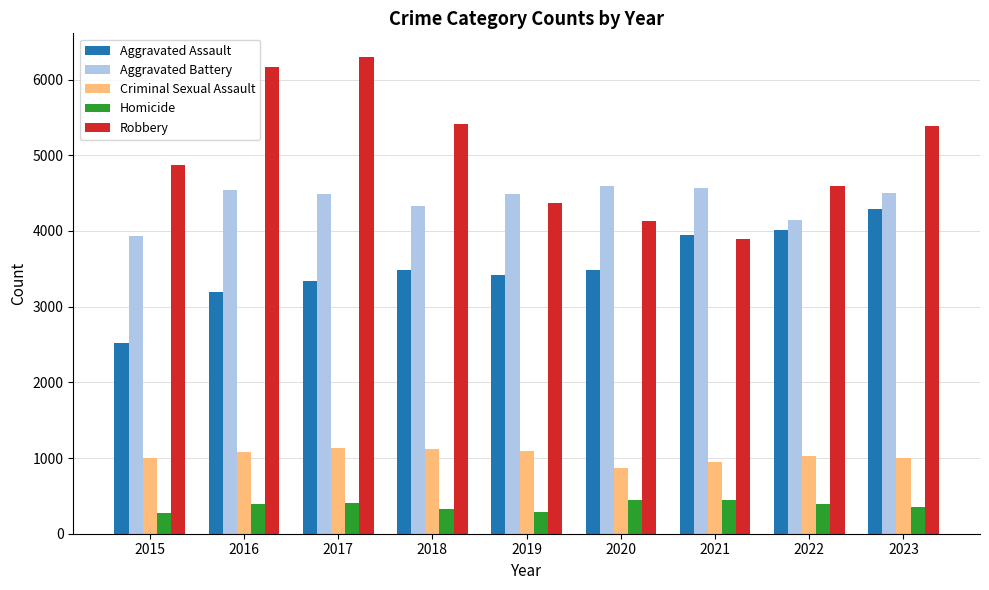

Which series has the largest total across all categories?

Robbery